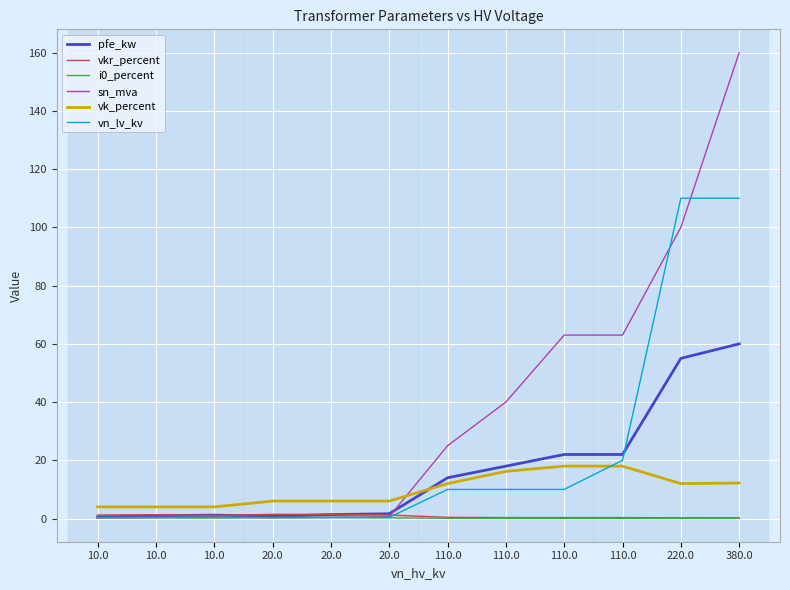

How many lines are shown in the chart?

6